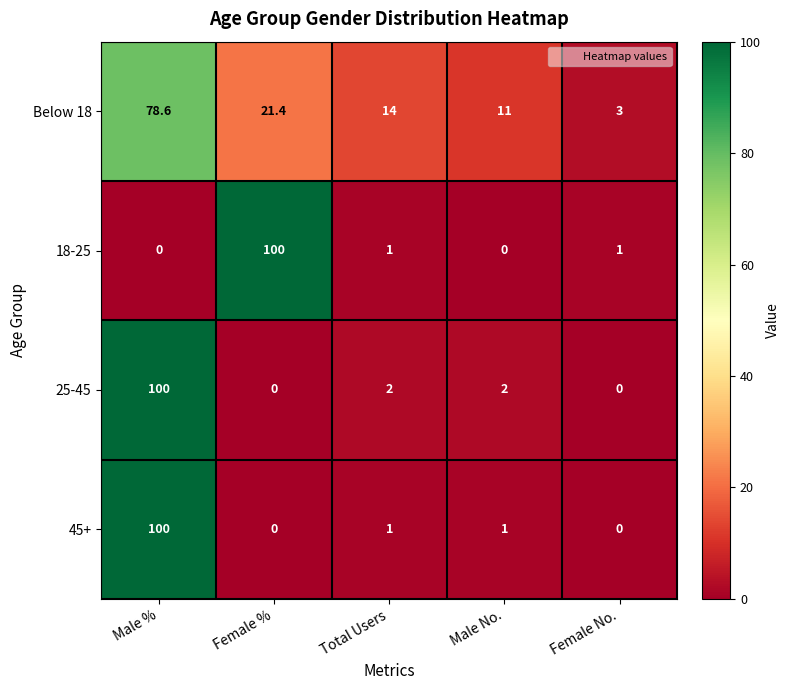

What is the difference between the 18-25 values at Male % and Total Users?

1.0